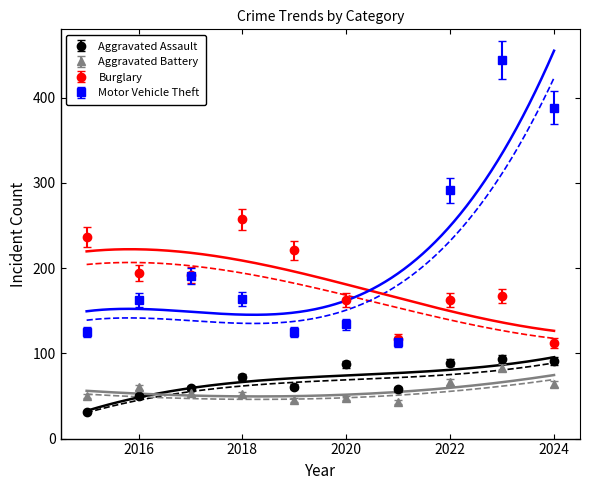

How many interior local valleys does the Aggravated Assault series have?

2